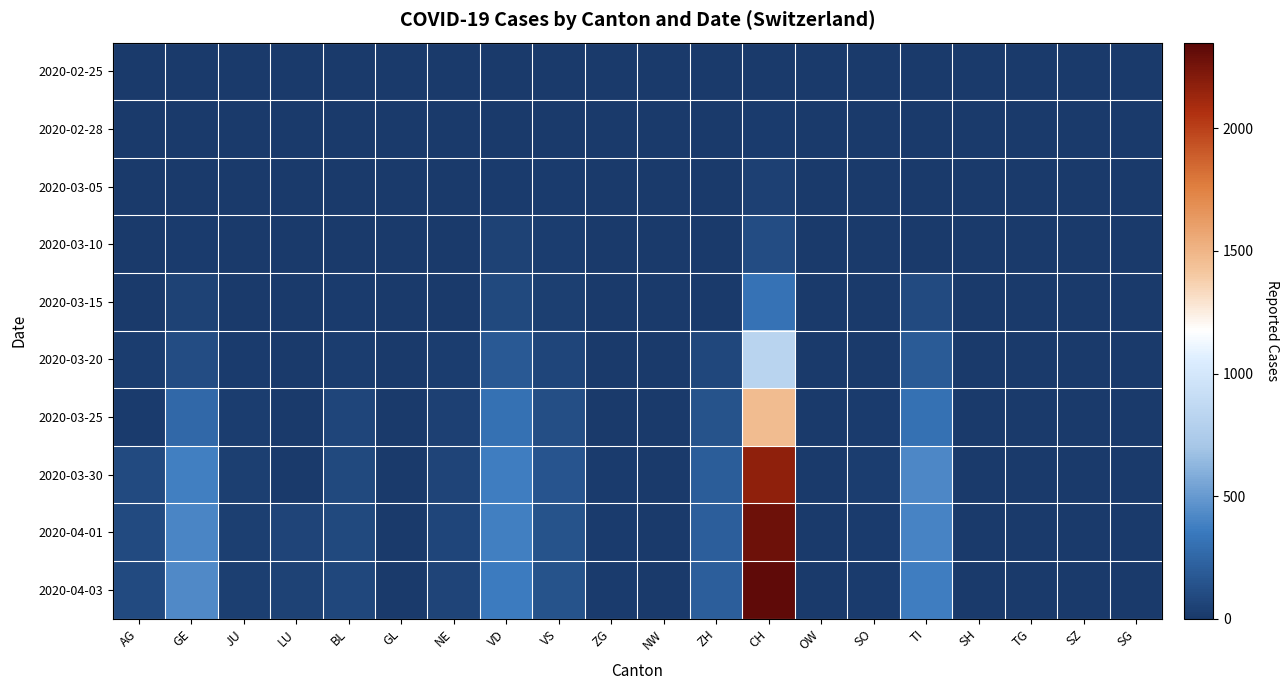

Reading left to right, extract all data points from this chart.

2020-02-25: AG=0	GE=0	JU=0	LU=0	BL=0	GL=0	NE=0	VD=0	VS=0	ZG=0	NW=0	ZH=0	CH=0	OW=0	SO=0	TI=0	SH=0	TG=0	SZ=0	SG=0
2020-02-28: AG=0	GE=2	JU=1	LU=0	BL=0	GL=0	NE=0	VD=4	VS=5	ZG=0	NW=0	ZH=0	CH=12	OW=0	SO=0	TI=0	SH=0	TG=0	SZ=0	SG=0
2020-03-05: AG=0	GE=5	JU=2	LU=0	BL=1	GL=0	NE=1	VD=14	VS=10	ZG=0	NW=0	ZH=0	CH=38	OW=0	SO=0	TI=0	SH=0	TG=0	SZ=0	SG=0
2020-03-10: AG=0	GE=18	JU=5	LU=0	BL=1	GL=0	NE=5	VD=48	VS=19	ZG=0	NW=0	ZH=0	CH=101	OW=0	SO=0	TI=0	SH=0	TG=0	SZ=0	SG=0
2020-03-15: AG=0	GE=46	JU=9	LU=0	BL=12	GL=0	NE=6	VD=90	VS=35	ZG=0	NW=0	ZH=0	CH=314	OW=0	SO=0	TI=92	SH=0	TG=0	SZ=0	SG=0
2020-03-20: AG=25	GE=109	JU=14	LU=0	BL=27	GL=0	NE=21	VD=182	VS=73	ZG=1	NW=0	ZH=78	CH=819	OW=0	SO=0	TI=190	SH=0	TG=0	SZ=0	SG=0
2020-03-25: AG=16	GE=258	JU=23	LU=0	BL=68	GL=0	NE=41	VD=312	VS=118	ZG=9	NW=0	ZH=146	CH=1463	OW=0	SO=10	TI=306	SH=0	TG=0	SZ=0	SG=0
2020-03-30: AG=94	GE=382	JU=28	LU=0	BL=86	GL=0	NE=57	VD=368	VS=153	ZG=13	NW=0	ZH=197	CH=2175	OW=0	SO=19	TI=415	SH=0	TG=0	SZ=0	SG=0
2020-04-01: AG=94	GE=406	JU=29	LU=57	BL=86	GL=0	NE=66	VD=381	VS=146	ZG=13	NW=0	ZH=203	CH=2282	OW=0	SO=10	TI=396	SH=0	TG=0	SZ=0	SG=0
2020-04-03: AG=100	GE=424	JU=28	LU=49	BL=82	GL=0	NE=61	VD=364	VS=146	ZG=15	NW=0	ZH=207	CH=2328	OW=0	SO=17	TI=370	SH=0	TG=0	SZ=0	SG=0